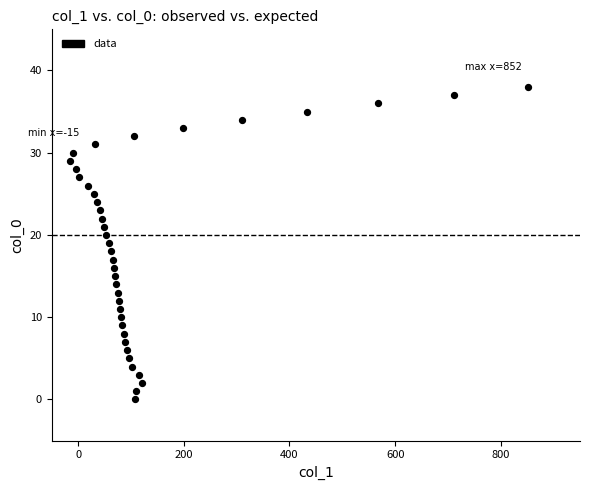

What is the range of Y values (max minus min)?

38